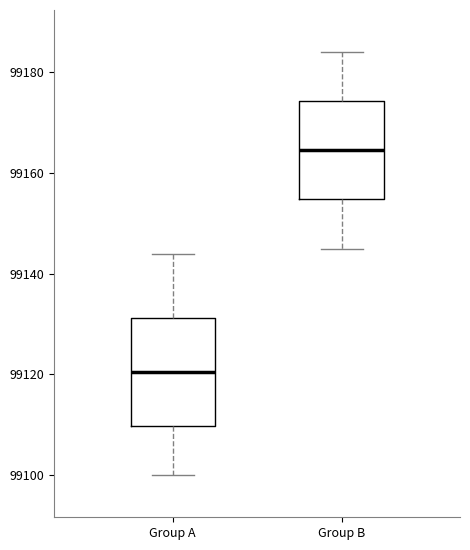

Which box's median line is the lowest?

Group A